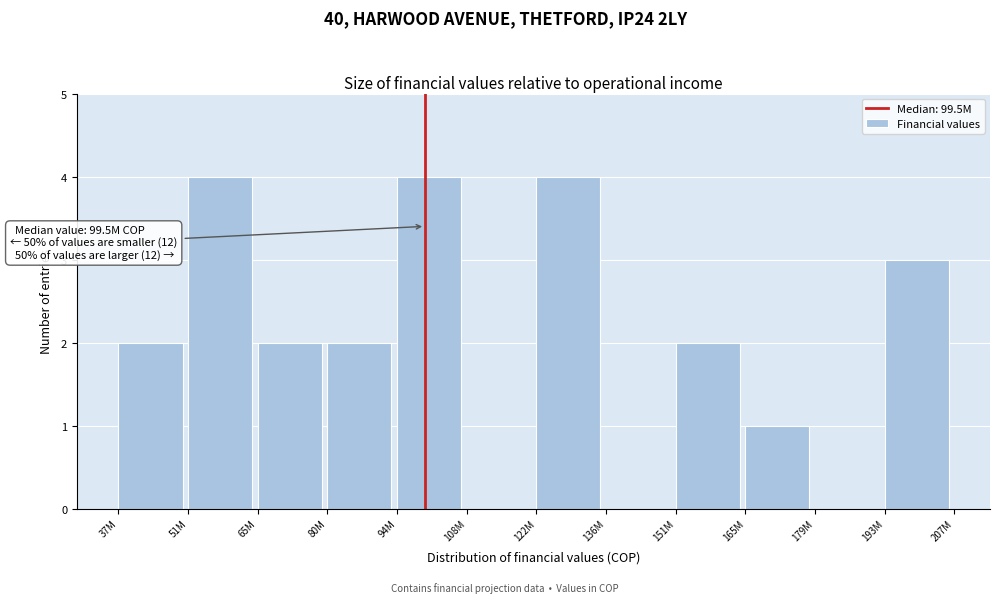

Reading right to left, what are all the values shown in this chart?

193M=3	179M=0	165M=1	151M=2	136M=0	122M=4	108M=0	94M=4	80M=2	65M=2	51M=4	37M=2